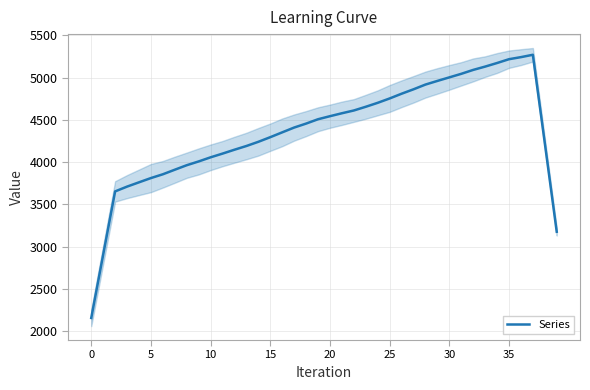

What is the minimum value for Series?

2155.4